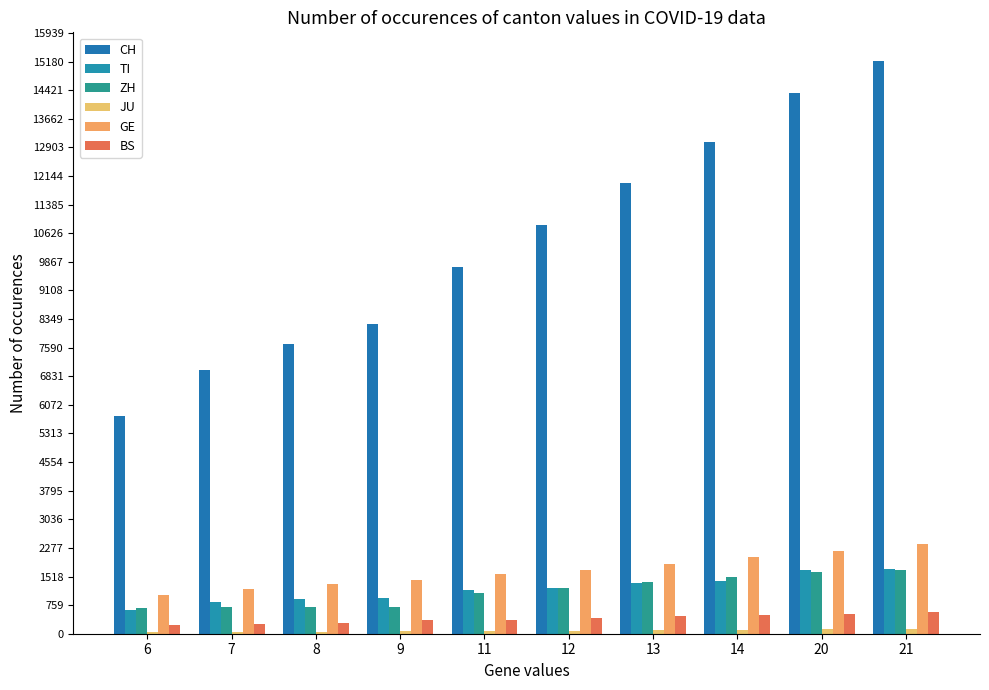

Reading left to right, list all the values displayed in this chart.

CH: 5781	7005	7686	8217	9727	10831	11970	13054	14356	15195
TI: 638	849	916	945	1162	1209	1354	1401	1688	1727
ZH: 679	711	711	711	1075	1223	1370	1502	1629	1703
JU: 36	44	54	61	69	82	92	100	114	119
GE: 1027	1194	1331	1430	1582	1699	1837	2033	2190	2393
BS: 220	270	297	356	374	410	462	501	530	569